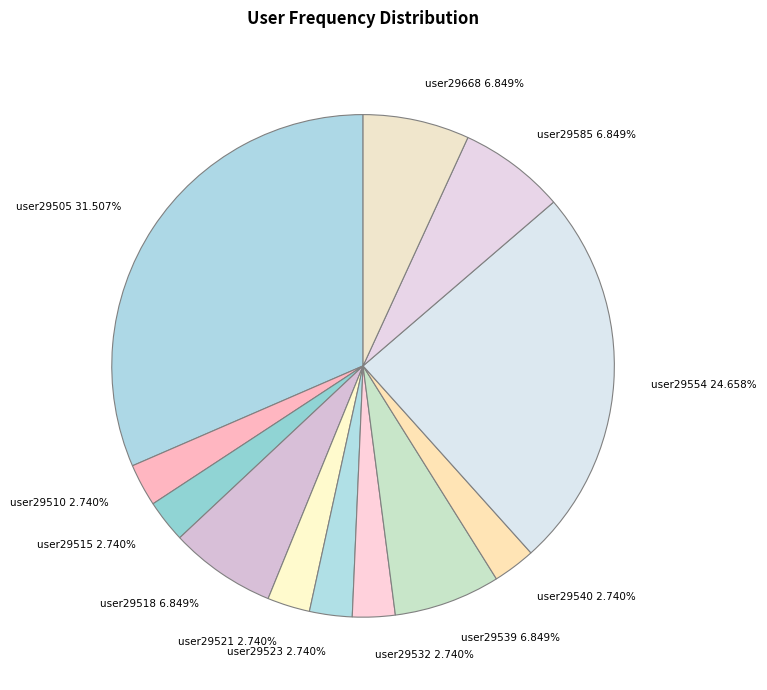

Count the number of slices in the pie.

12